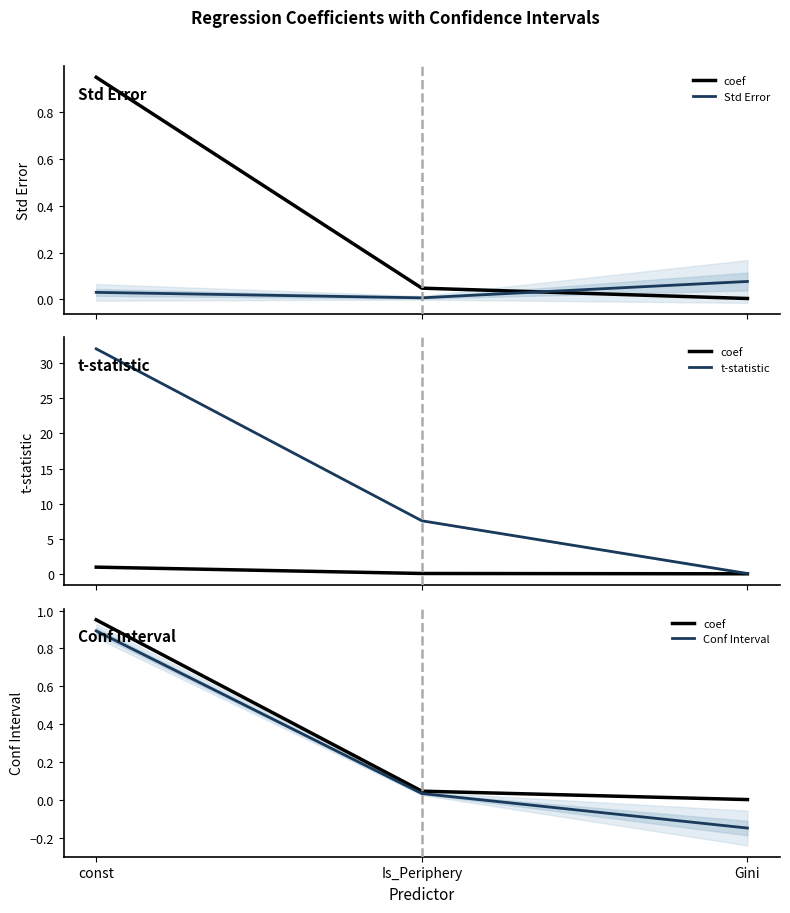

True or false: coef has a value of 0.0 at Is_Periphery.

True